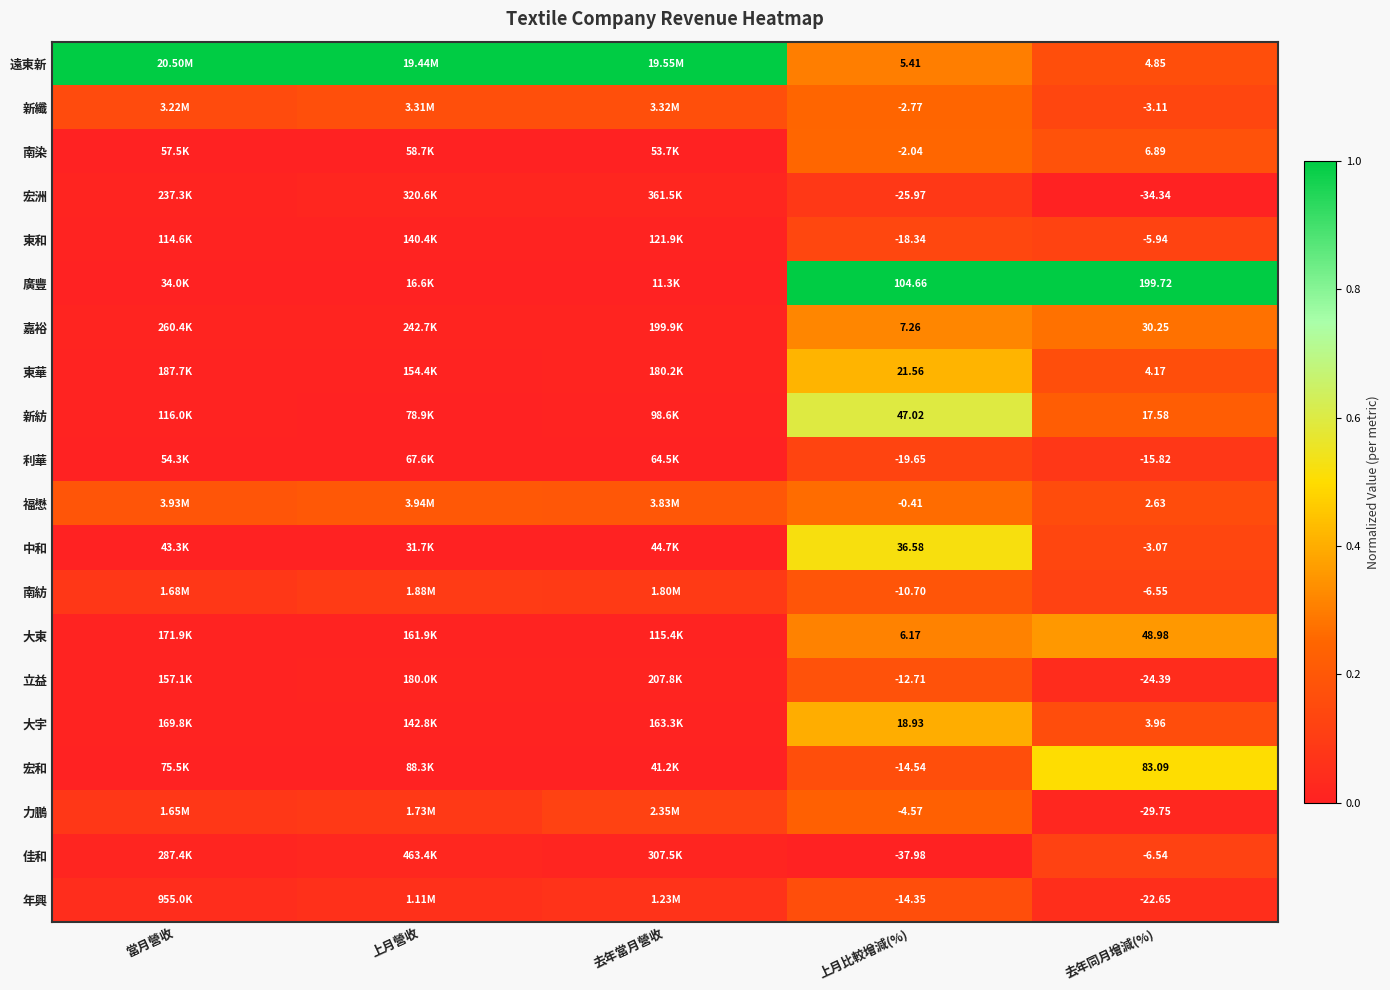

Which series changed the most between 上月比較增減(%) and 去年同月增減(%)?

宏和